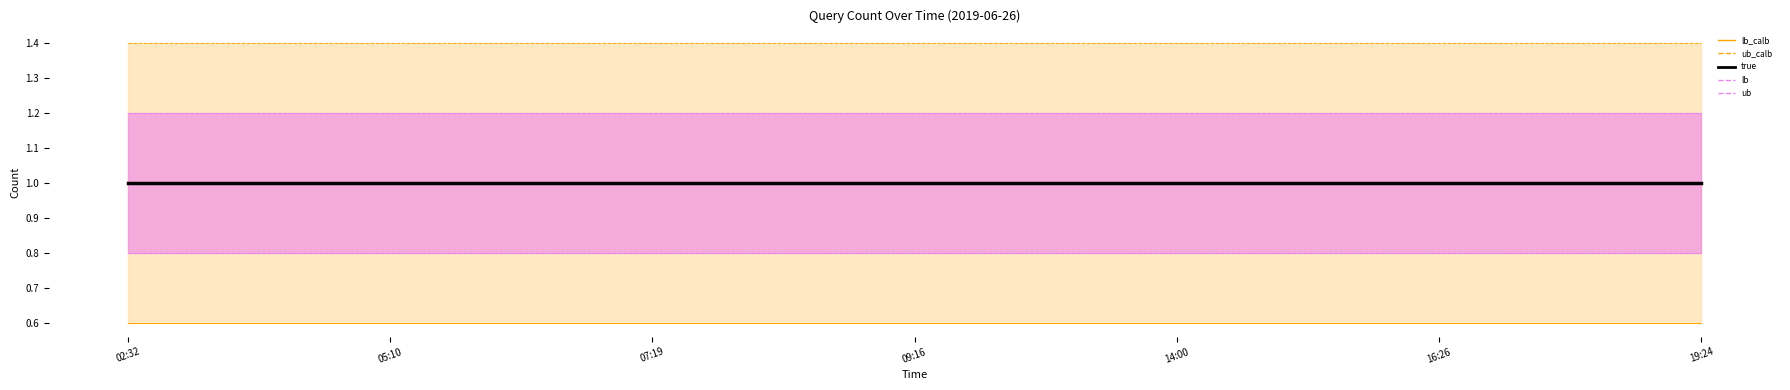

What is the label of the 4th point from the left?

09:16